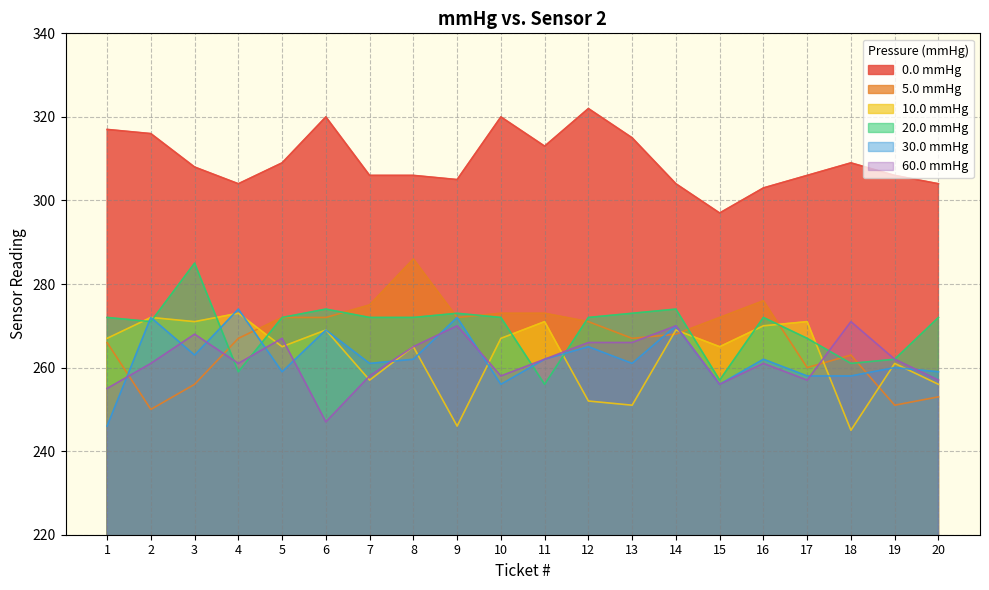

Reading left to right, extract all data points from this chart.

0.0 mmHg: 317	316	308	304	309	320	306	306	305	320	313	322	315	304	297	303	306	309	306	304
5.0 mmHg: 266	250	256	267	272	272	275	286	272	273	273	271	267	268	272	276	260	263	251	253
10.0 mmHg: 267	272	271	273	265	269	257	265	246	267	271	252	251	269	265	270	271	245	261	256
20.0 mmHg: 272	271	285	259	272	274	272	272	273	272	256	272	273	274	257	272	267	261	262	272
30.0 mmHg: 246	272	263	274	259	269	261	262	272	256	262	265	261	270	256	262	258	258	260	259
60.0 mmHg: 255	261	268	261	267	247	258	265	270	258	262	266	266	270	256	261	257	271	262	257